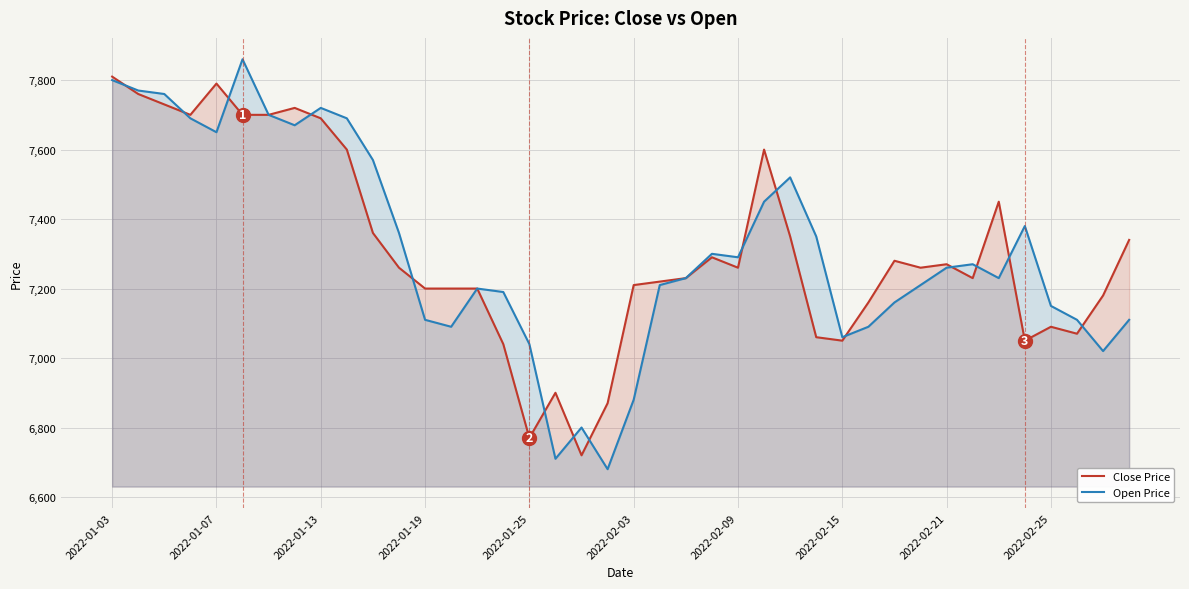

How many times do Close Price and Open Price cross each other?

15